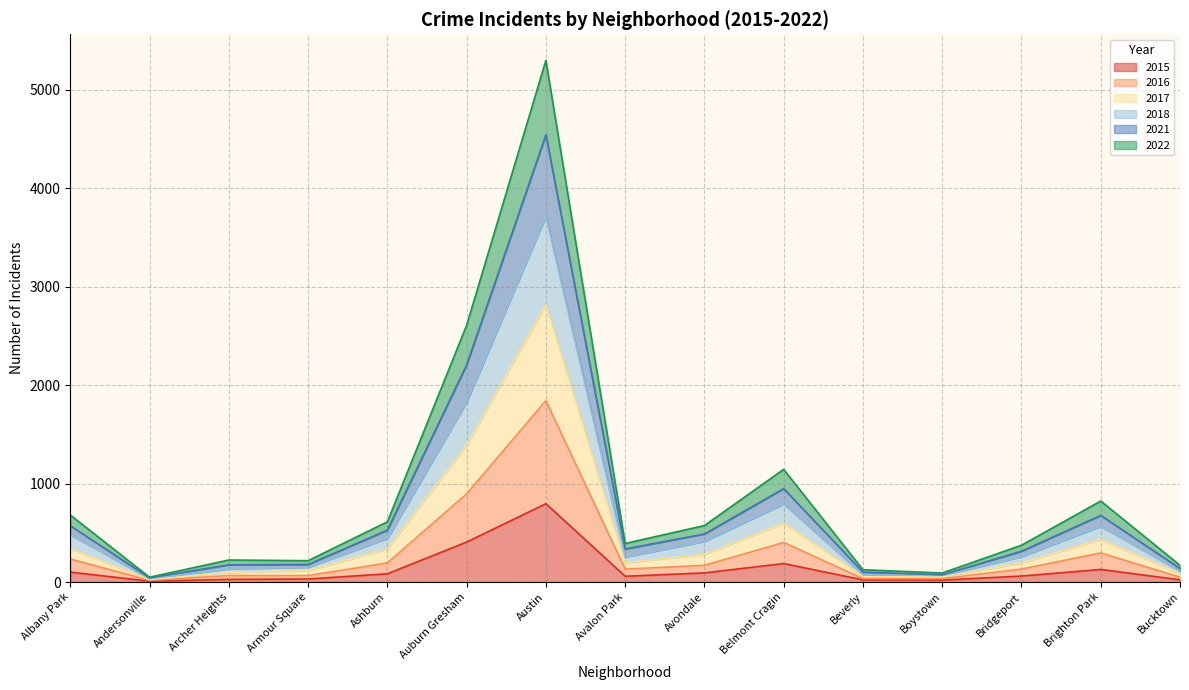

At how many categories does at least one series exceed 637?

5